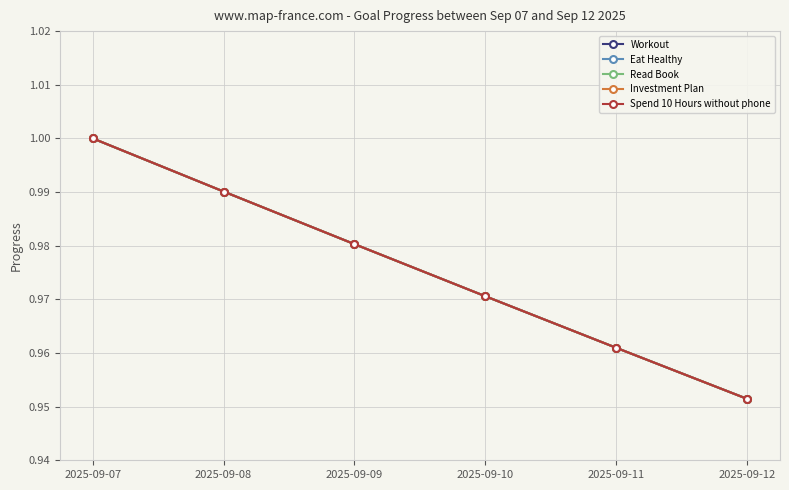

Does the chart have visible grid lines?

Yes